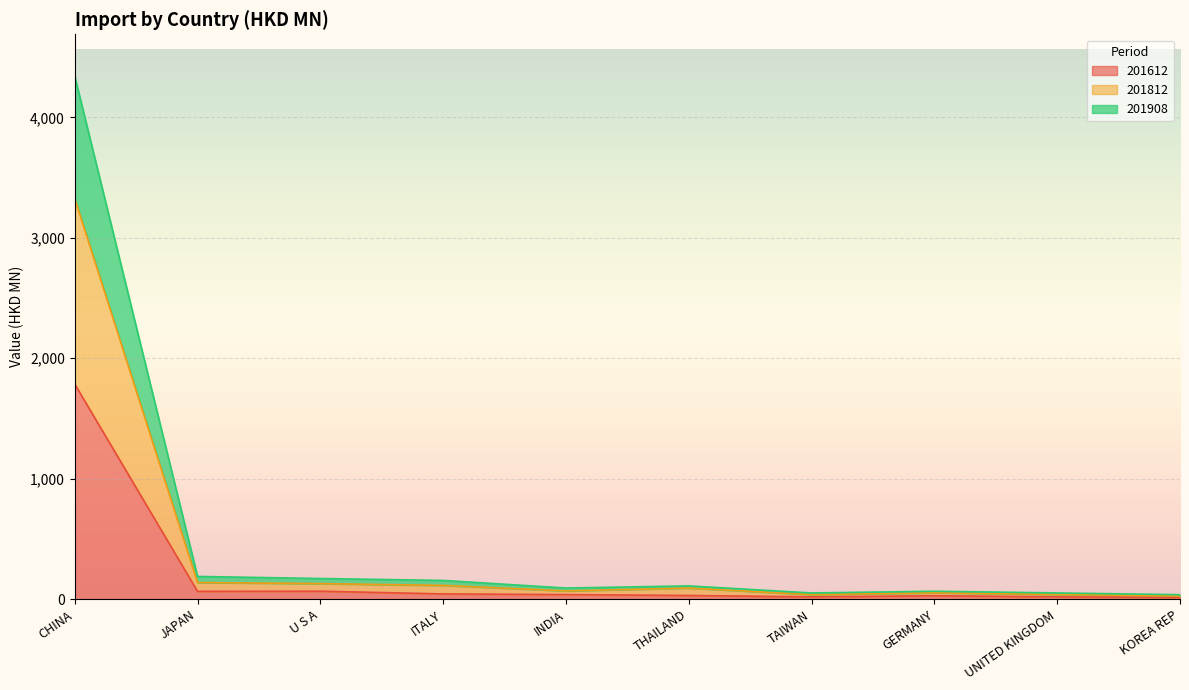

What is the total value across all series at INDIA?

92.5